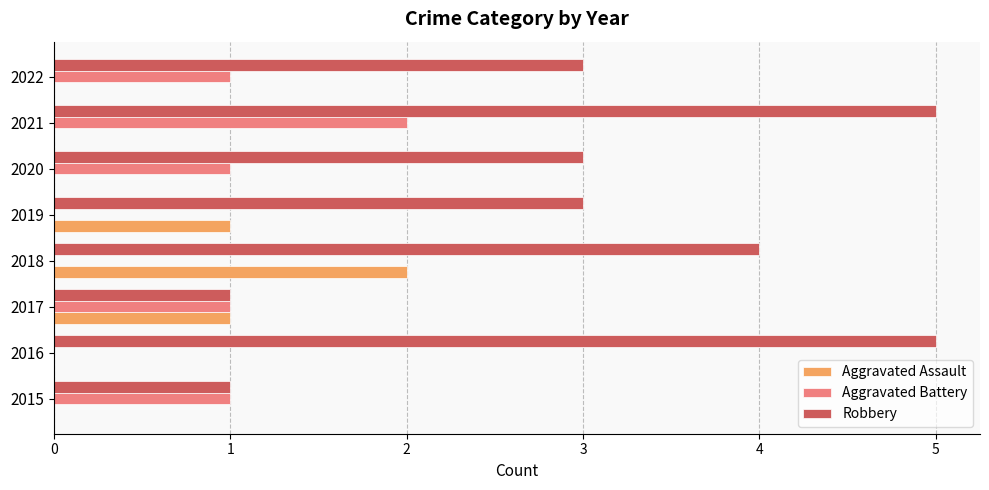

Which series has the largest total across all categories?

Robbery